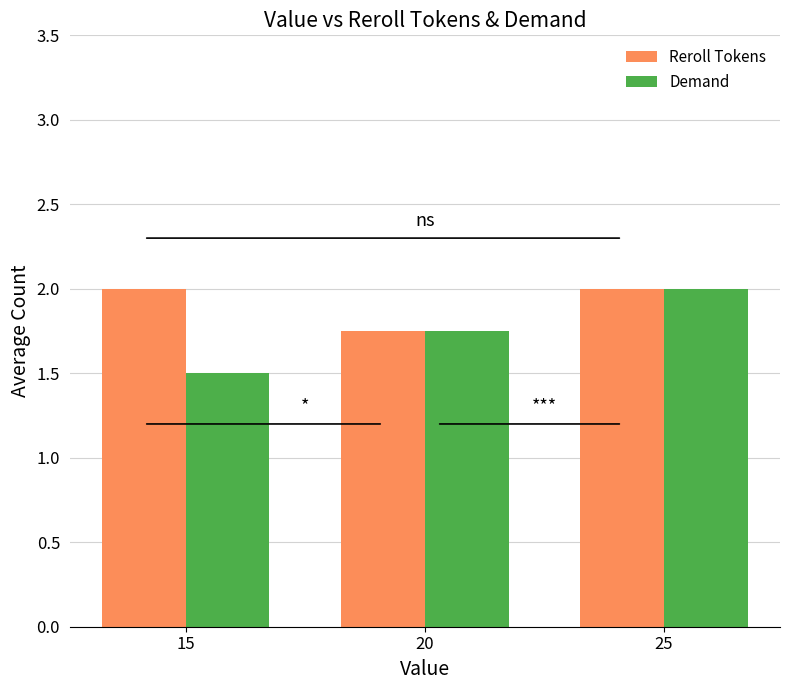

What is the sum of all Reroll Tokens values?

5.8